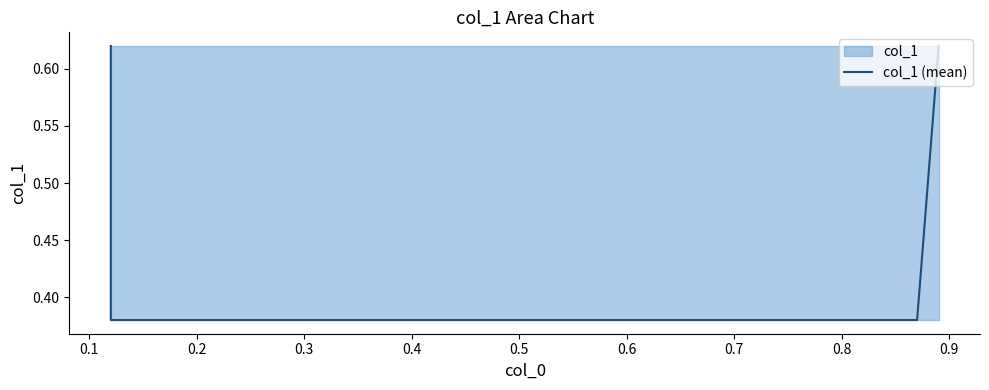

What is the difference between the maximum and minimum values?

0.2